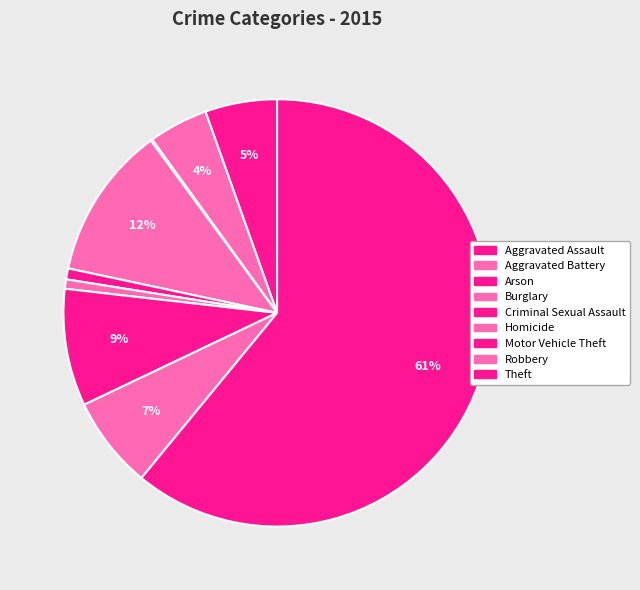

To the nearest percent, what is the combined percentage of Aggravated Battery and Criminal Sexual Assault?

5%